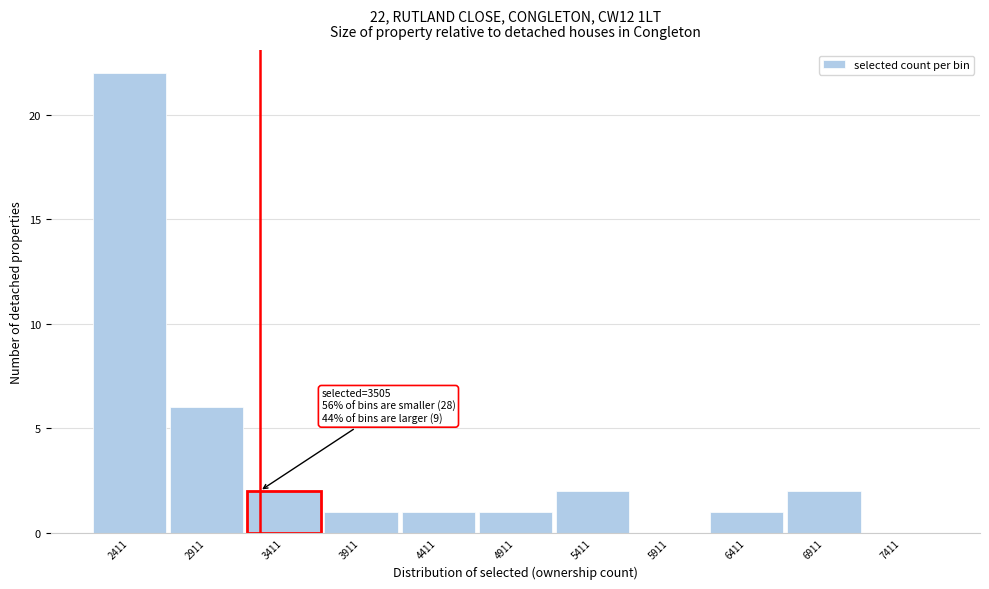

Reading left to right, transcribe all the data shown in this chart.

2411=22	2911=6	3411=2	3911=1	4411=1	4911=1	5411=2	5911=0	6411=1	6911=2	7411=0